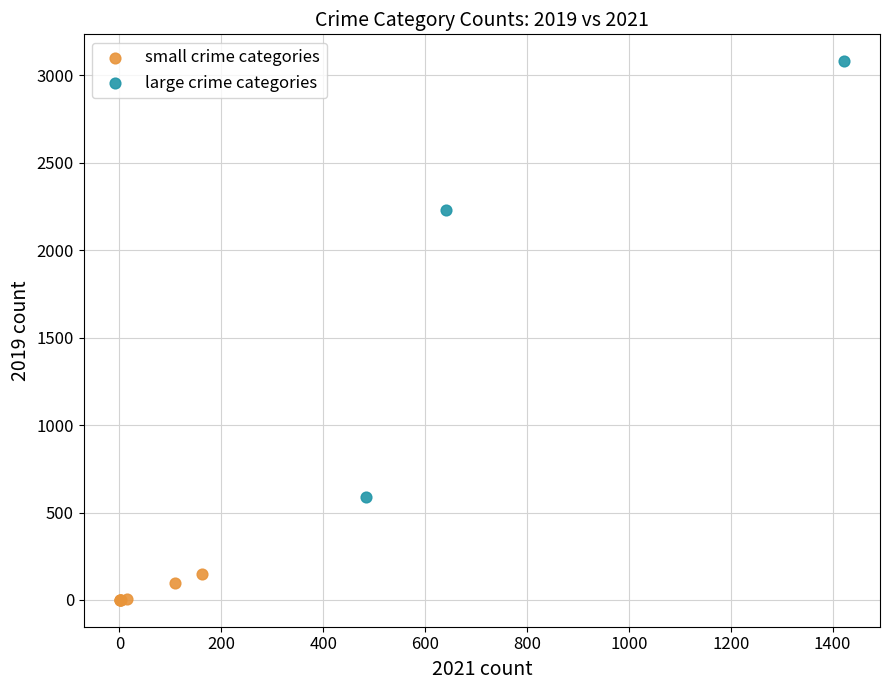

Which series contains the highest Y value?

large crime categories